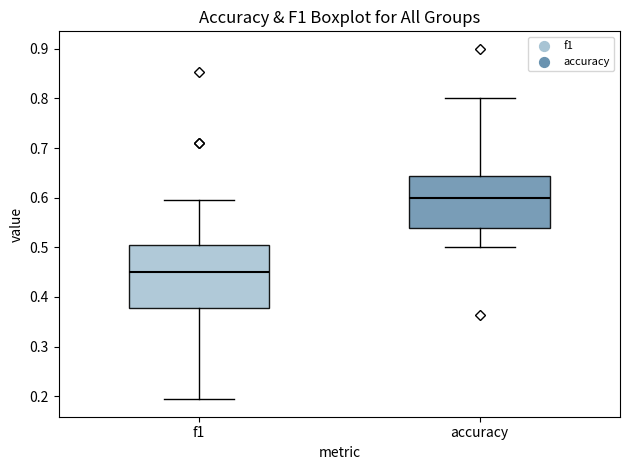

Which box has the highest median line?

accuracy